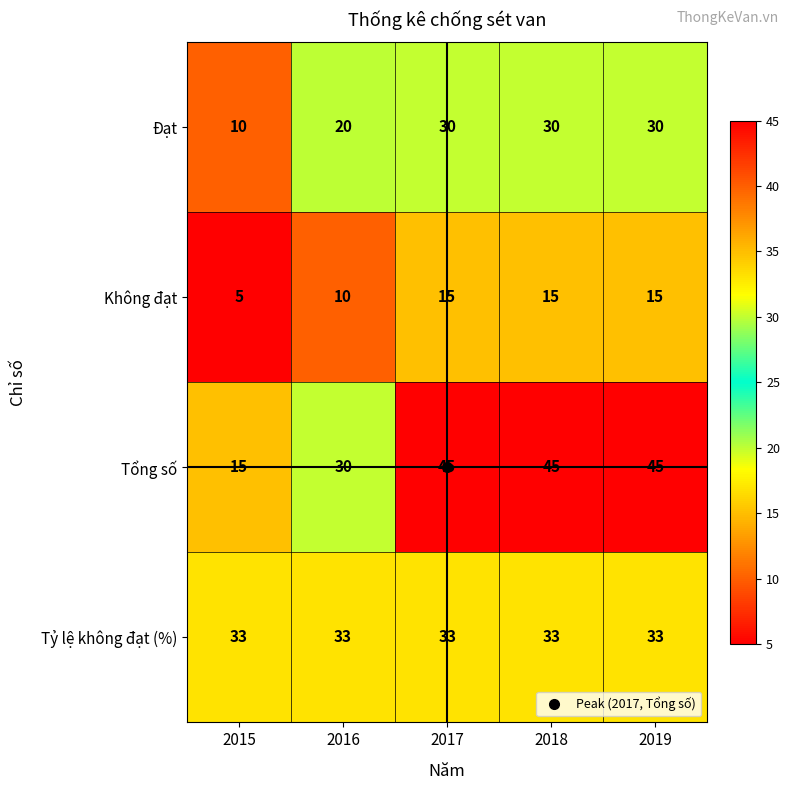

Rank the series at 2015 from lowest to highest value.

Không đạt, Đạt, Tổng số, Tỷ lệ không đạt (%)